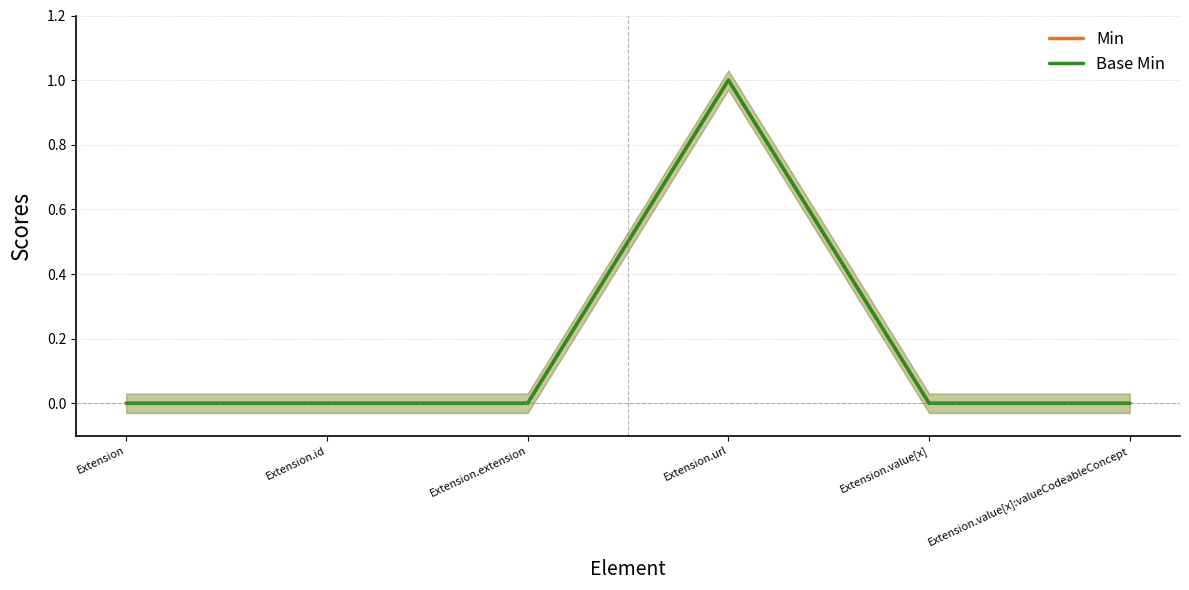

Which series changed the most between Extension and Extension.value[x]:valueCodeableConcept?

Min